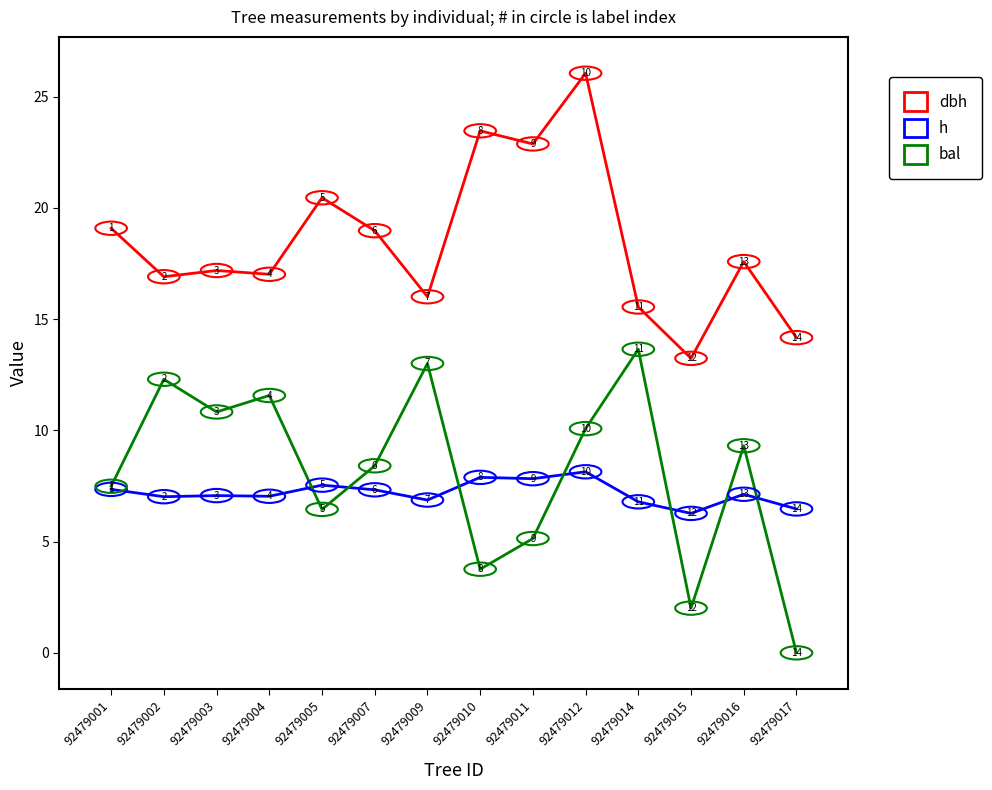

Rank the series at 92479016 from lowest to highest value.

h, bal, dbh